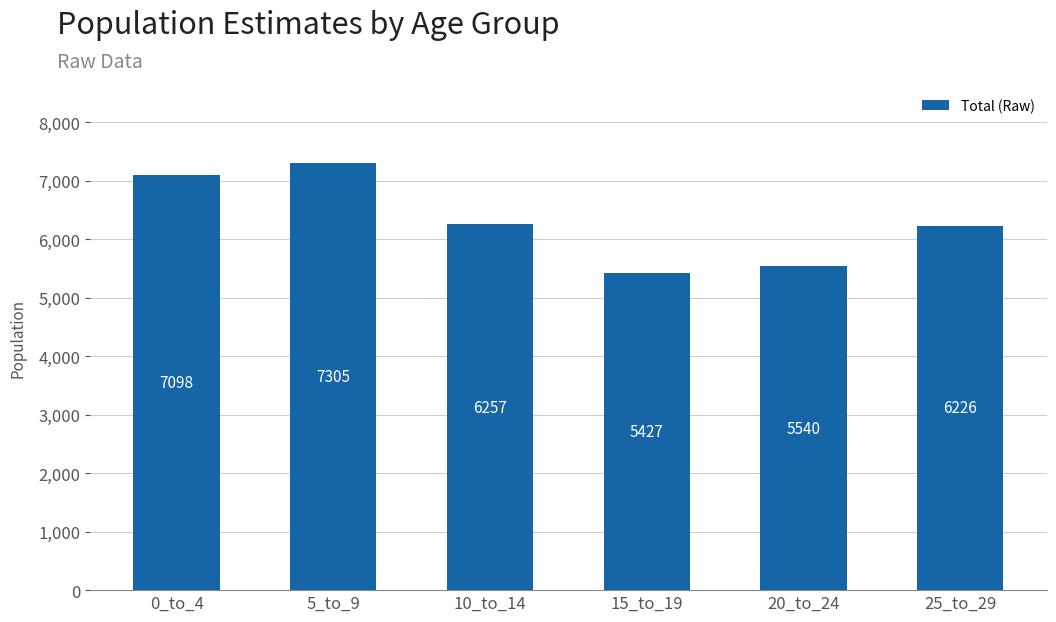

Rank the categories by value from highest to lowest.

5_to_9, 0_to_4, 10_to_14, 25_to_29, 20_to_24, 15_to_19